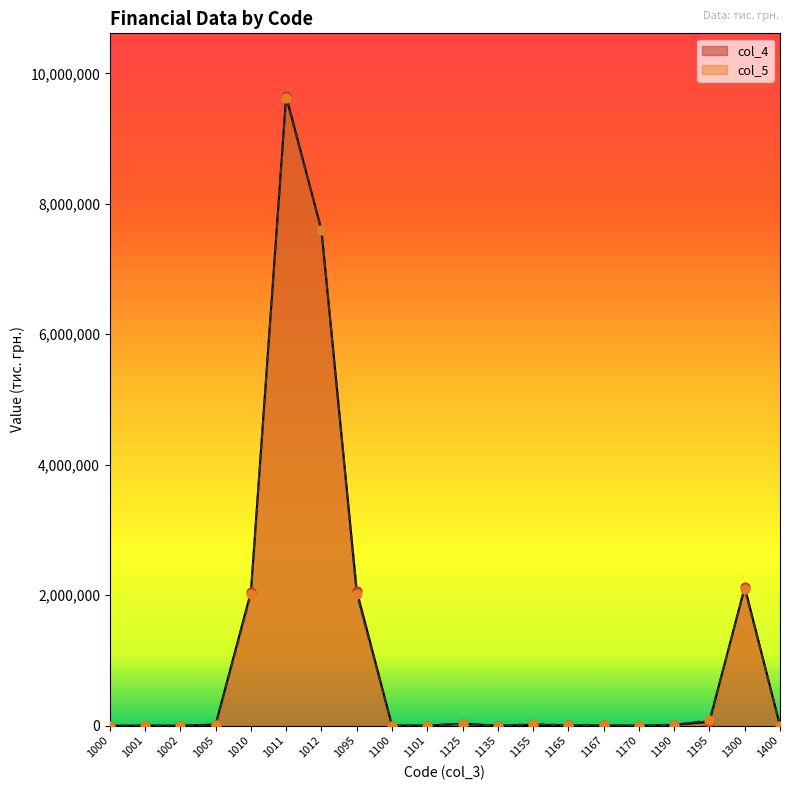

At how many categories does at least one series exceed 1835523?

5